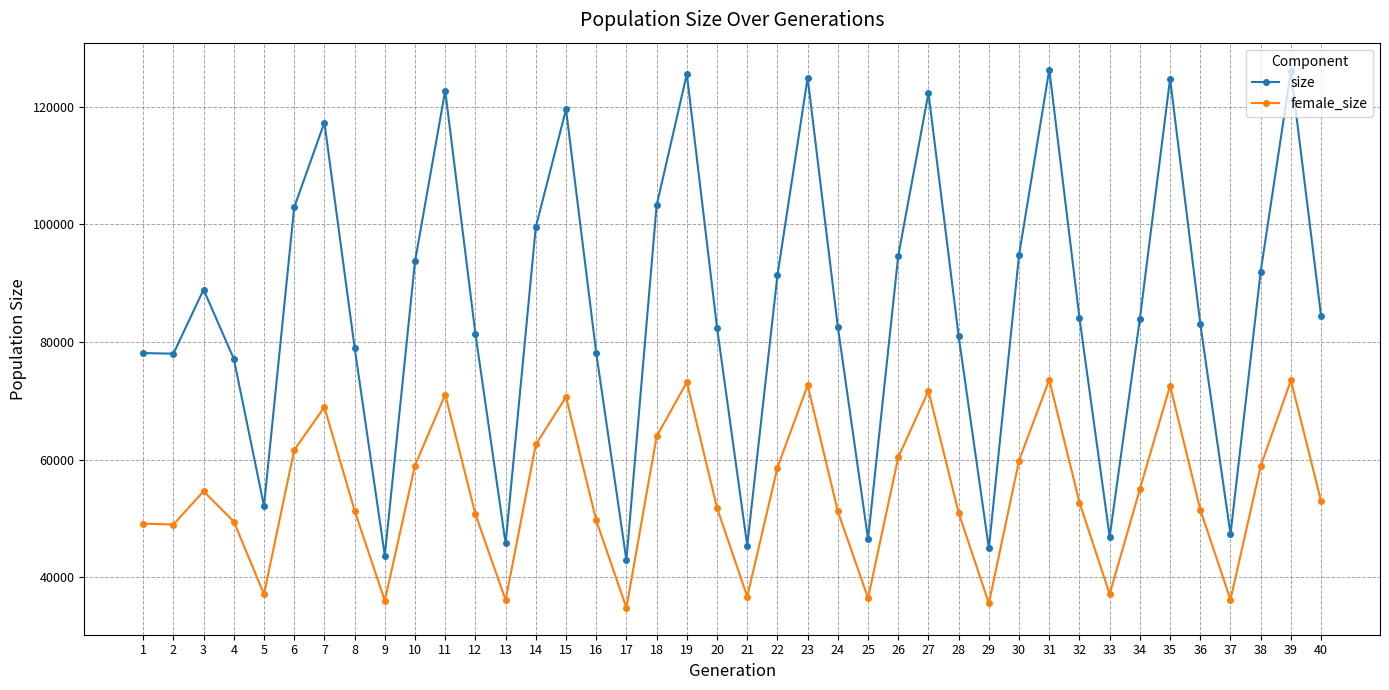

Where does the size series first go above 84082?

3